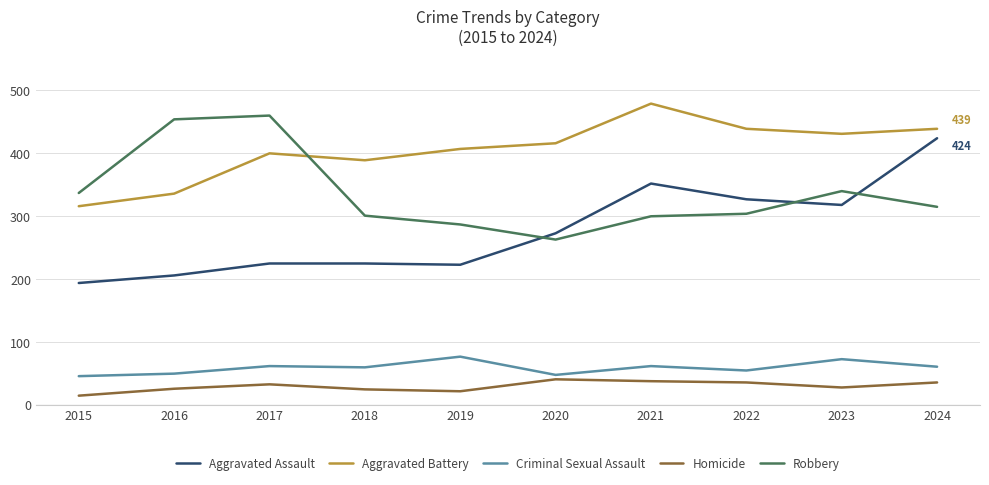

Read the Homicide value at 2018.

25